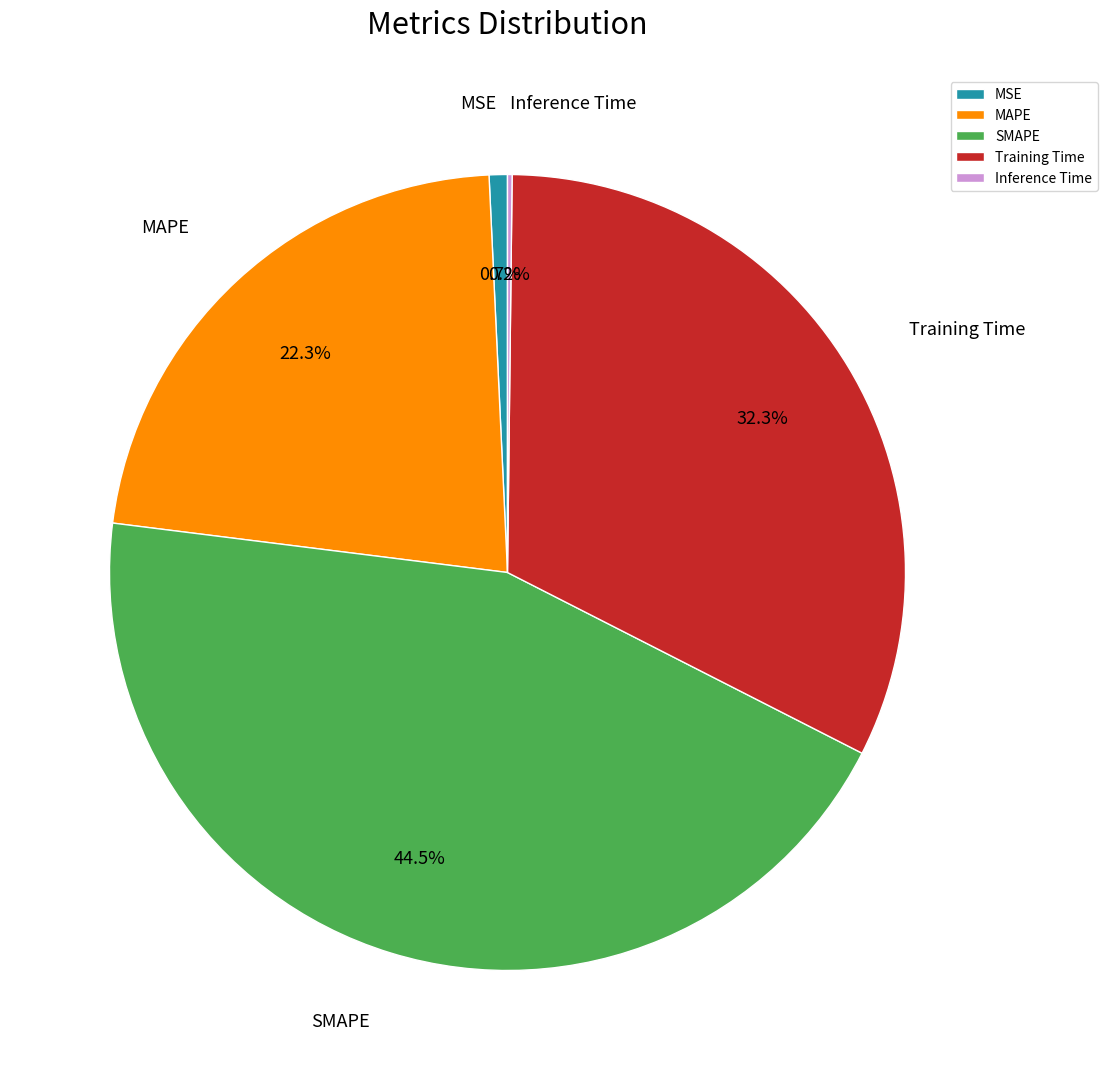

Approximately how many times larger is the value at SMAPE compared to Training Time?

1.4